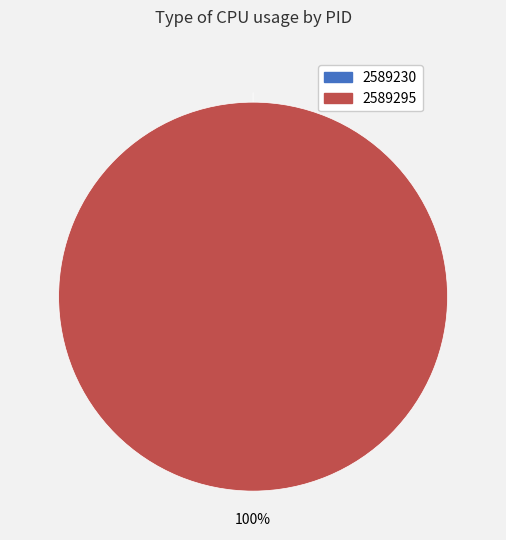

Rank the categories by value from lowest to highest.

2589230, 2589295